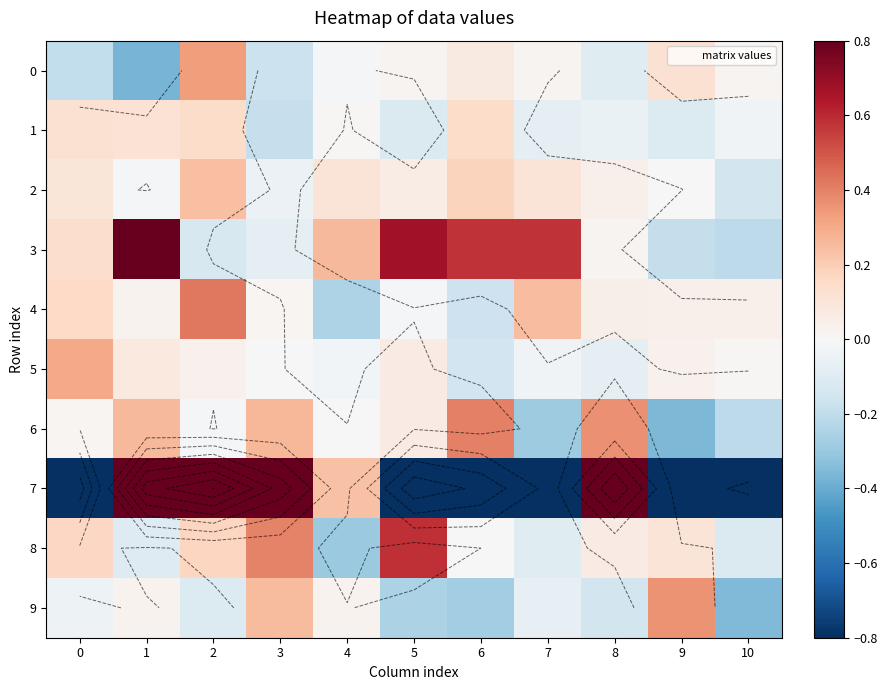

Between 9 and 5, which is larger?

9